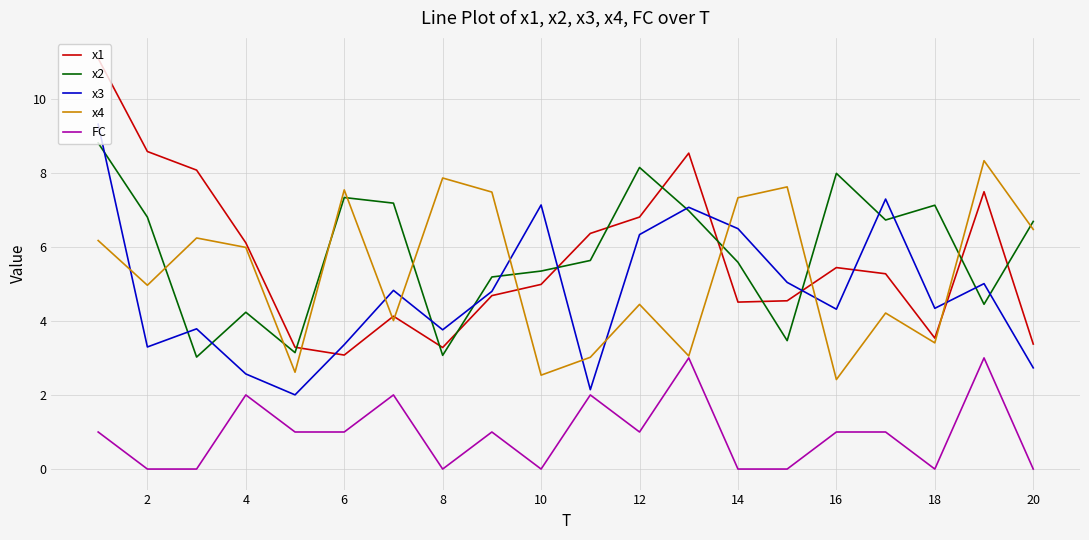

At how many categories does at least one series exceed 5?

19